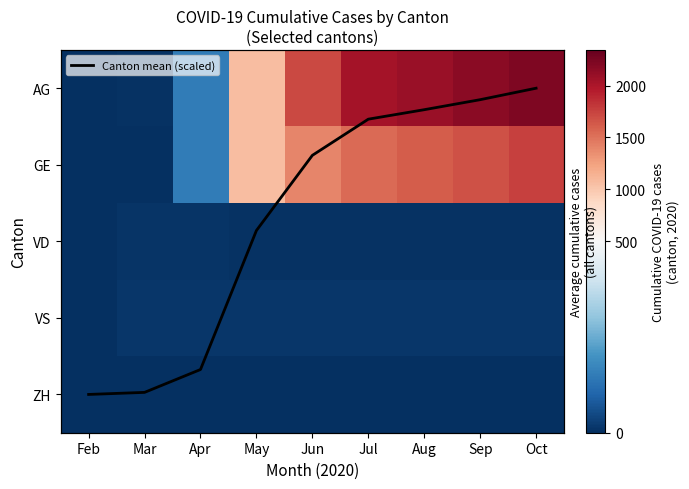

What is the average value of the Canton mean (scaled) series?

1.7